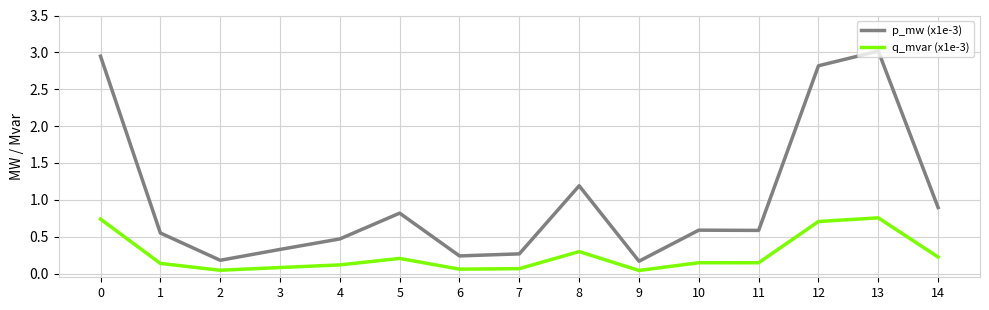

True or false: q_mvar (x1e-3) and p_mw (x1e-3) cross at least once.

False